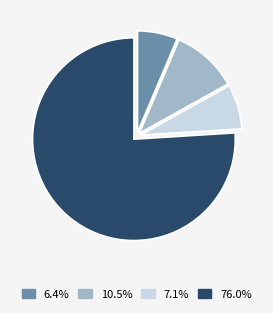

Is there any slice that represents more than half of the pie?

Yes